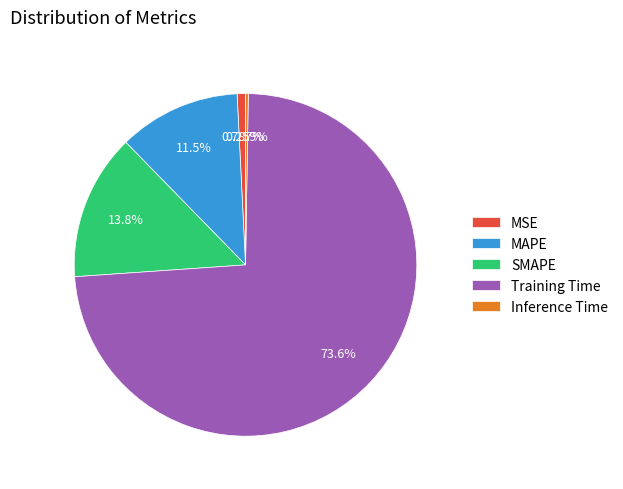

Which has a higher value, MAPE or MSE?

MAPE